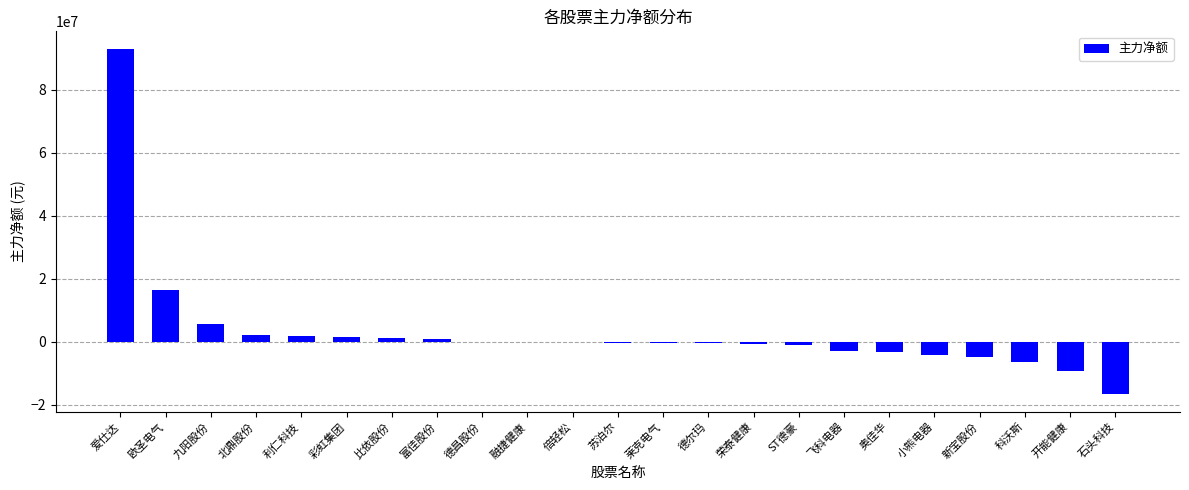

Where does the data first go above -338877?

爱仕达